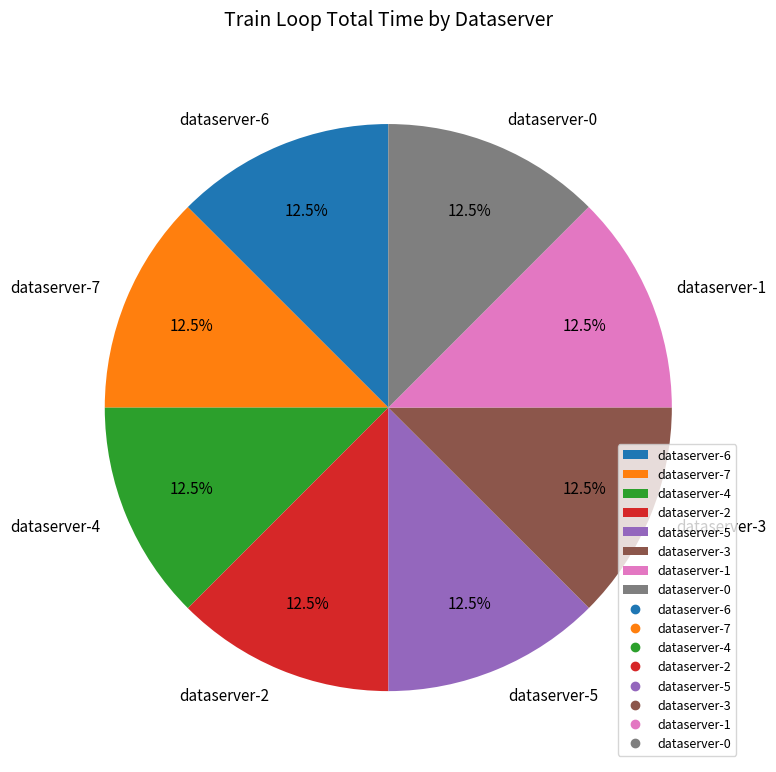

Is there a majority slice in this chart?

No